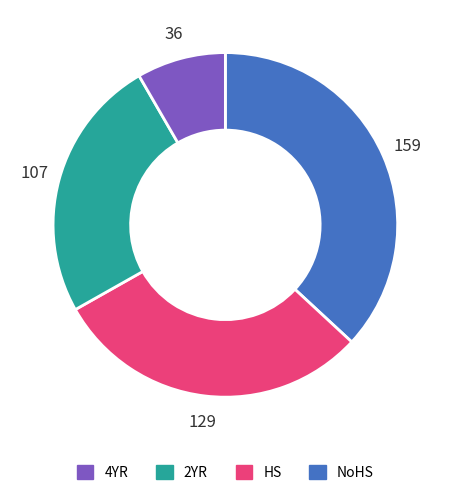

Is there a majority slice in this chart?

No